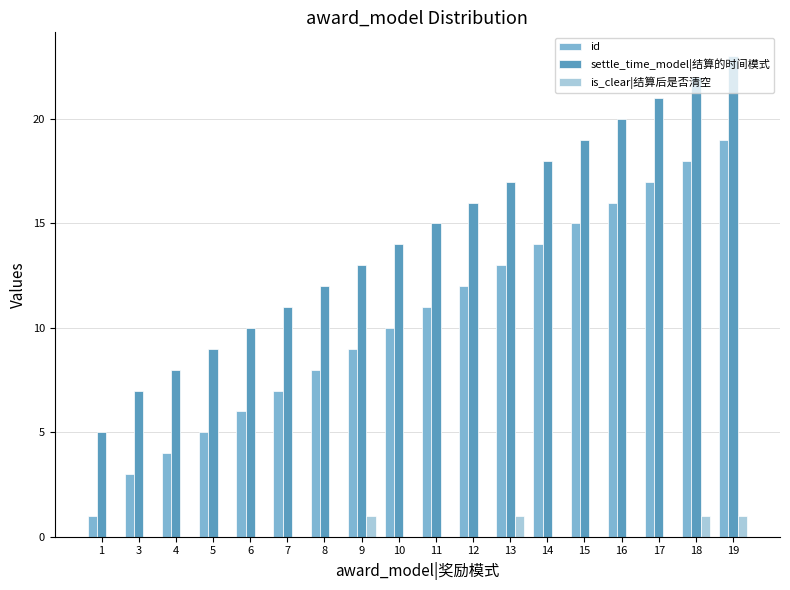

The value of settle_time_model|结算的时间模式 at 17 is 13. True or false?

False